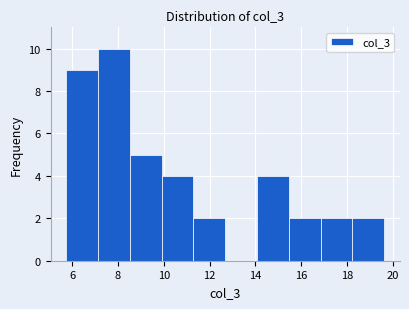

Reading left to right, transcribe this chart: for each bar, give the range it covers on the x-axis and its height. Neither the bar edges nor the heights are printed on the chart, so give them approximately, as read against the axes.

5.8 to 7.2: 9
7.2 to 8.6: 10
8.6 to 10.0: 5
10.0 to 11.2: 4
11.2 to 12.6: 2
12.6 to 14.0: 0
14.0 to 15.4: 4
15.4 to 16.8: 2
16.8 to 18.2: 2
18.2 to 19.6: 2